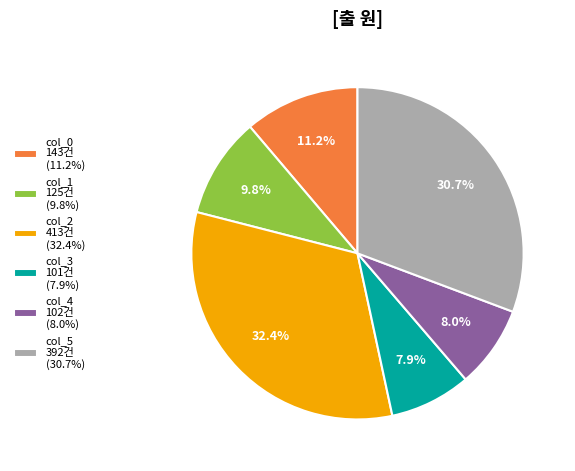

Which slice is the largest?

col_2